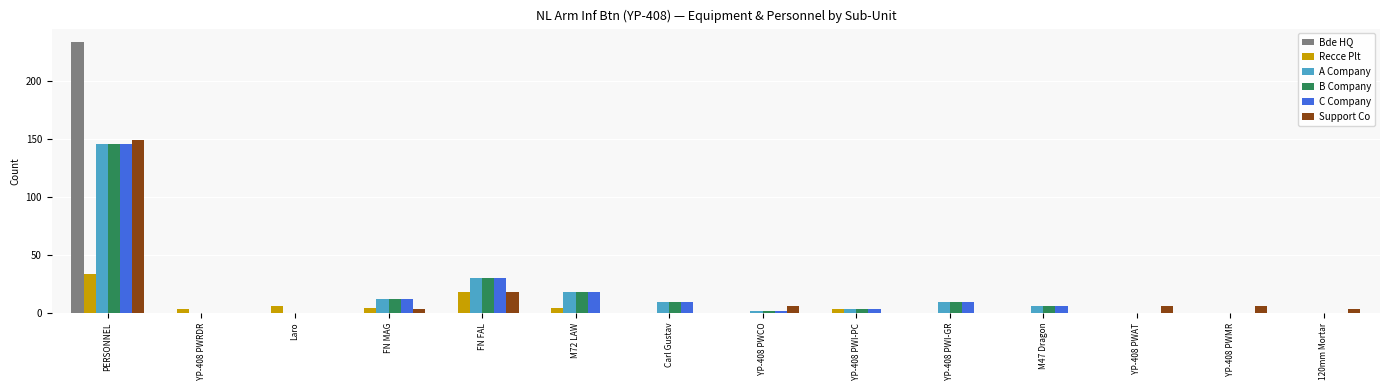

What is the total value across all series at M47 Dragon?

18